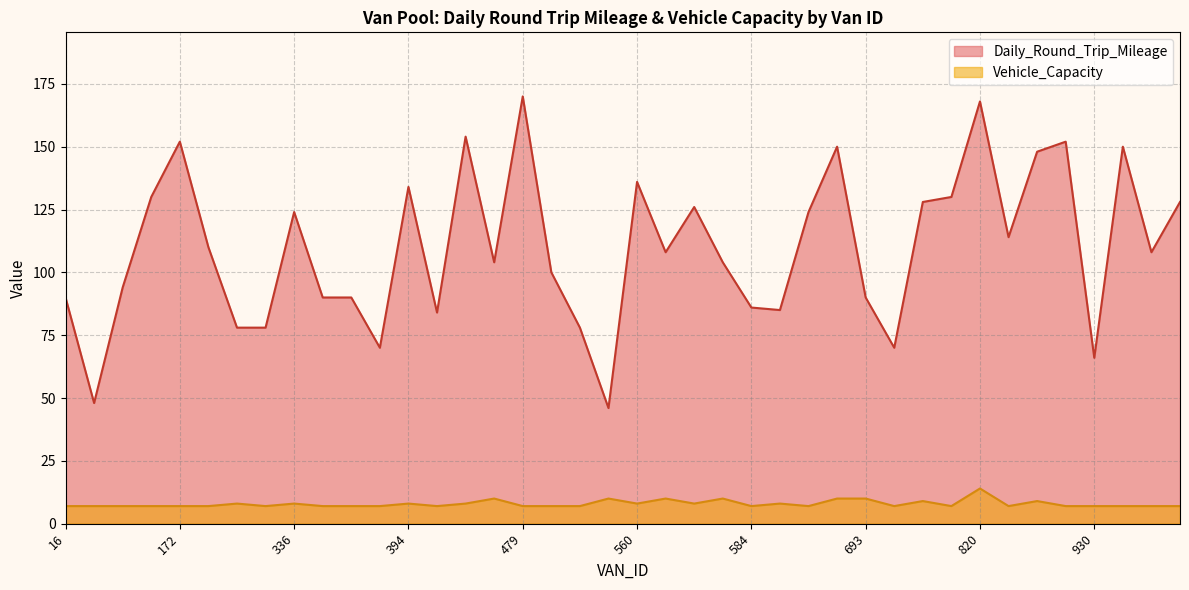

What are all the series names shown in the legend?

Daily_Round_Trip_Mileage, Vehicle_Capacity